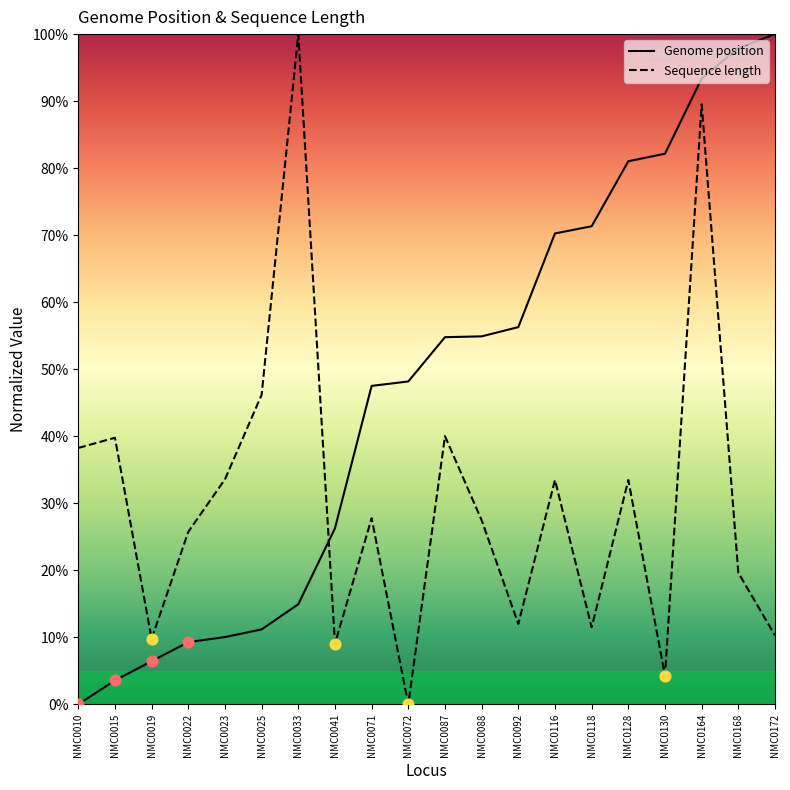

At which category is the sum across all series the highest?

NMC0164